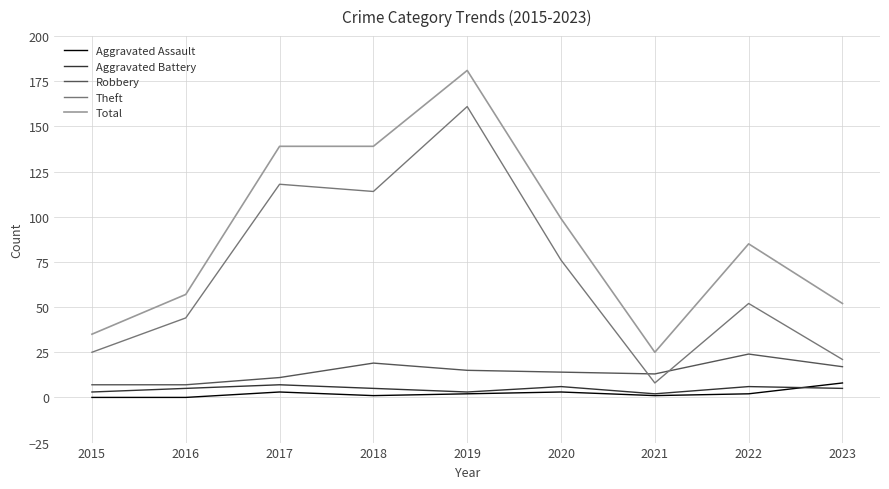

Where is the first local maximum for Robbery?

2018